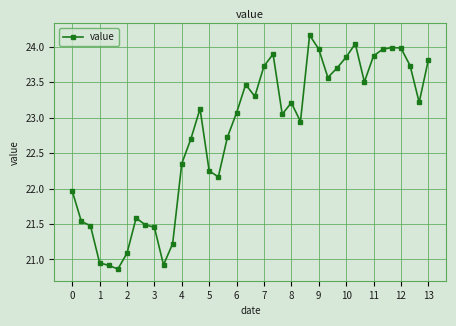

What is the average value?

22.8